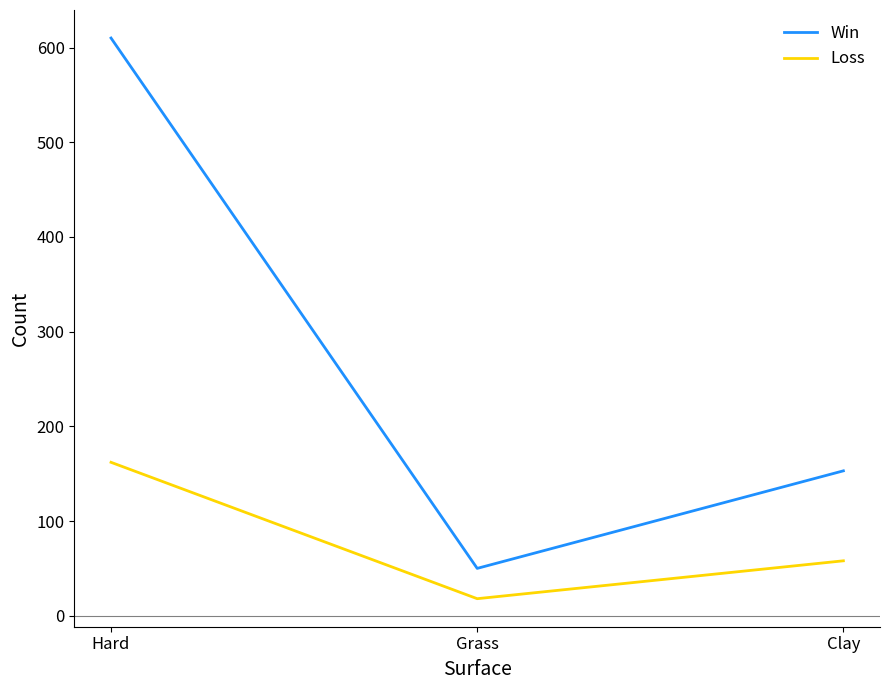

How many Loss values are between 18 and 162?

3